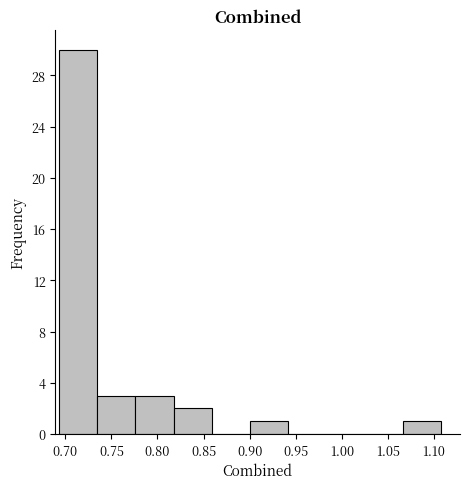

How tall is the bar that spans 0.820 to 0.860 on the x-axis? Neither the bar edges nor the heights are printed on the chart, so give them approximately, as read against the axes.

2